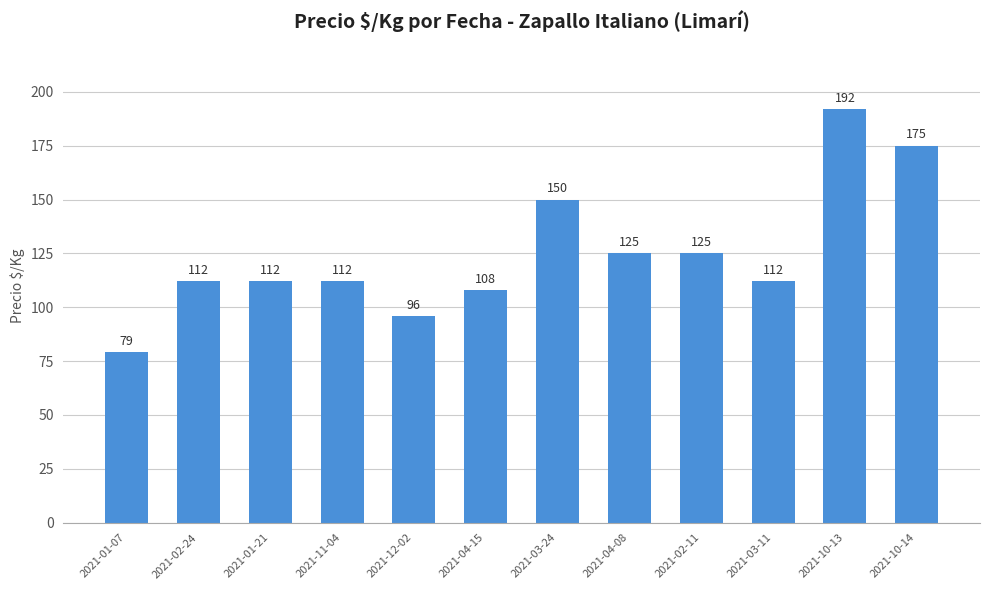

Count the number of data series in this chart.

1